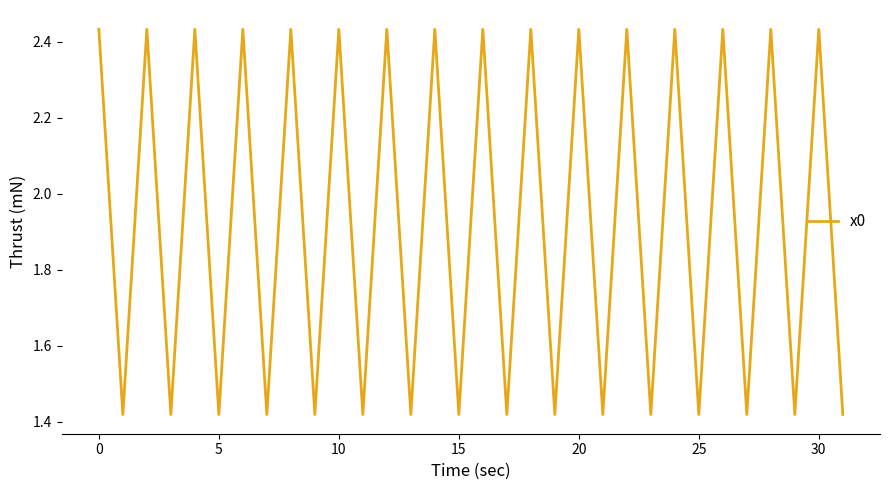

What is the difference between the maximum and minimum values?

1.0